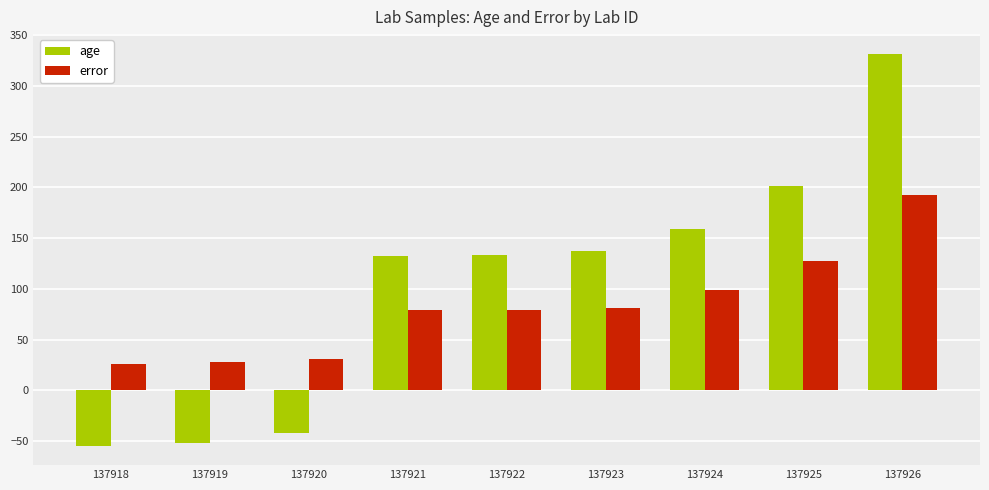

The value of error at 137921 is 109.7. True or false?

False